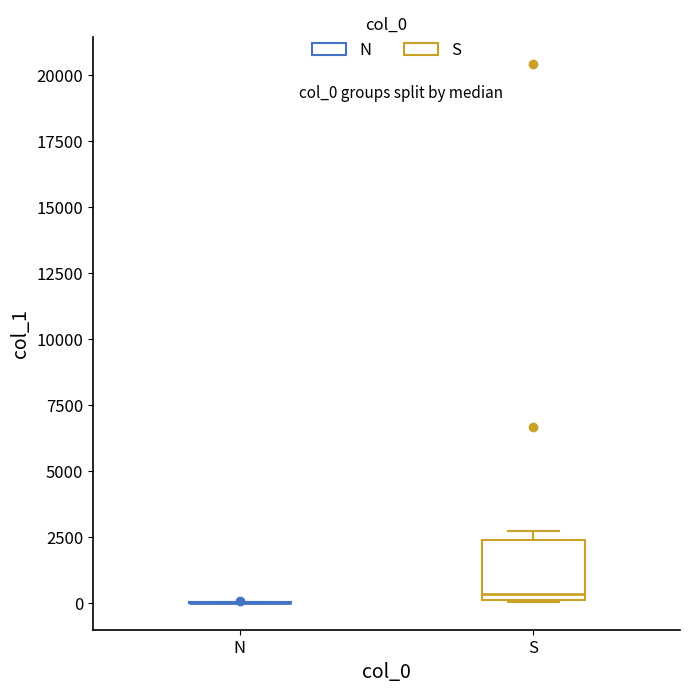

Reading left to right, transcribe this box plot: for each box, give where its median line is, the range the box spans, and where its two whiskers end, as read against the y-axis. The values are not printed on the chart, so give them approximately, as read against the axis.

N: box collapsed to a line at 0, whiskers 0 to 0
S: median 500, box 0 to 2500, whiskers 0 to 2500 (just above the box's upper edge)